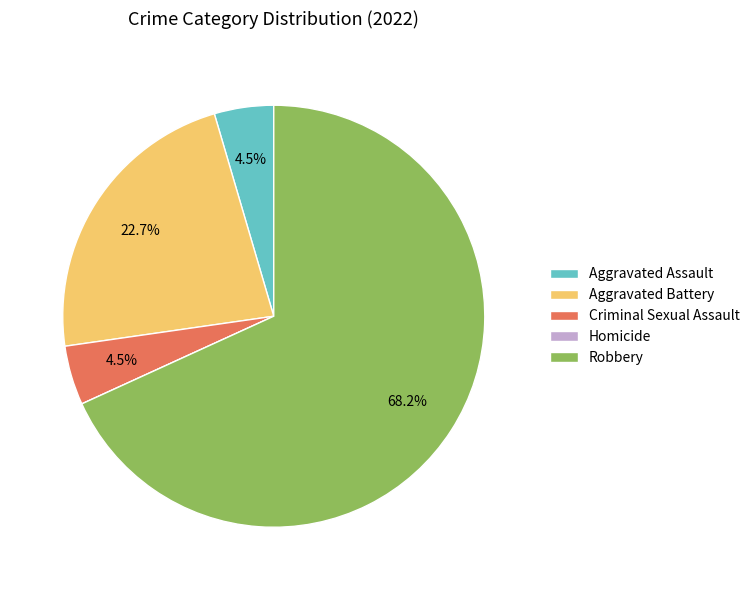

Approximately how many times larger is the value at Criminal Sexual Assault compared to Aggravated Assault?

1.0